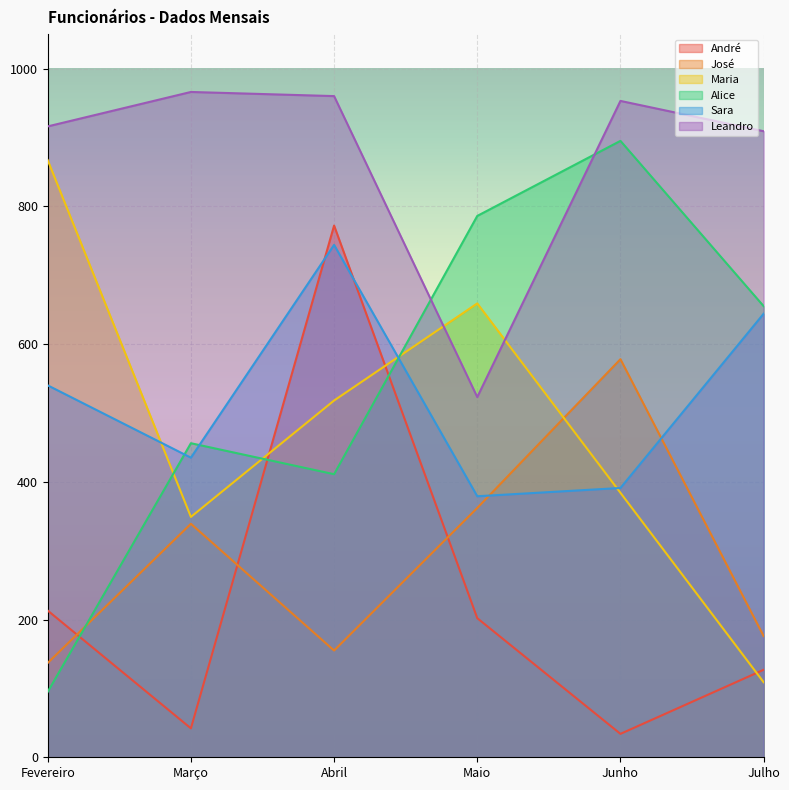

Between which two adjacent categories do Alice and Leandro first intersect?

Abril and Maio